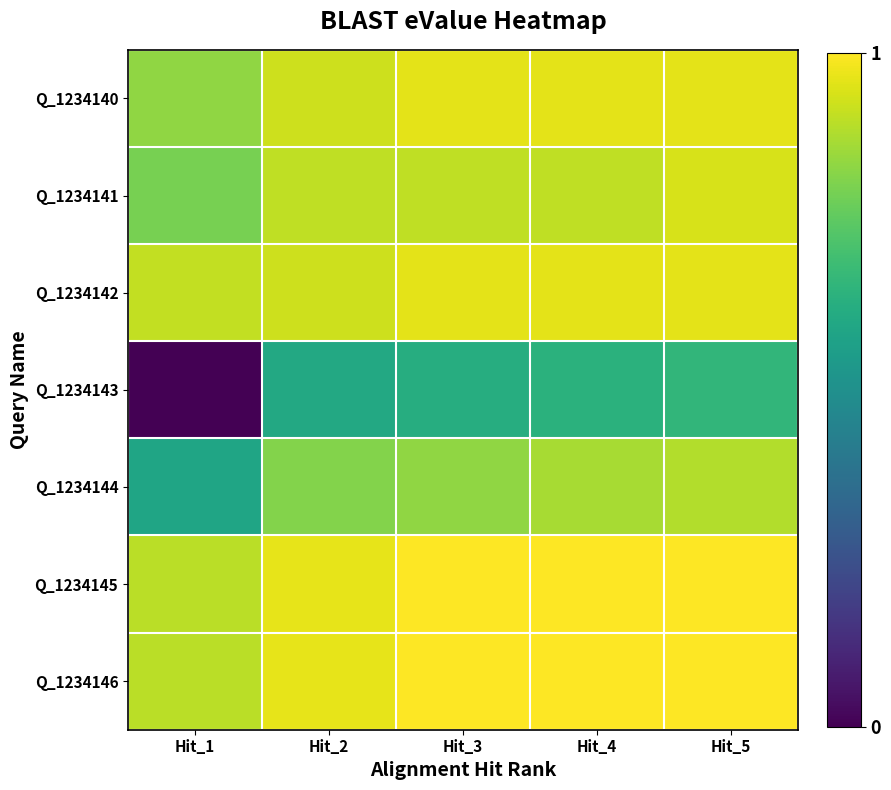

Between Hit_2 and Hit_5, which is larger?

Hit_5